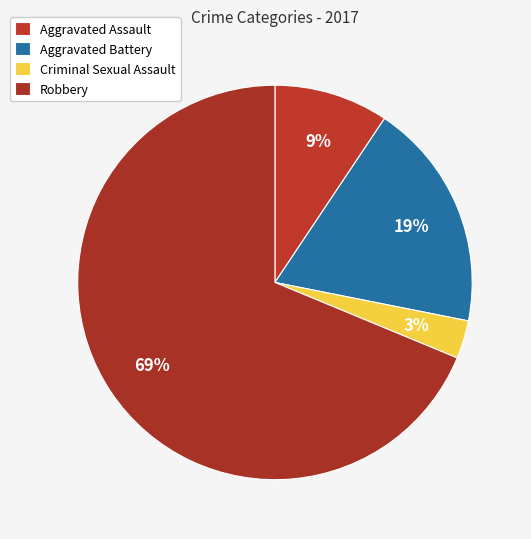

Rank the categories by value from lowest to highest.

Criminal Sexual Assault, Aggravated Assault, Aggravated Battery, Robbery